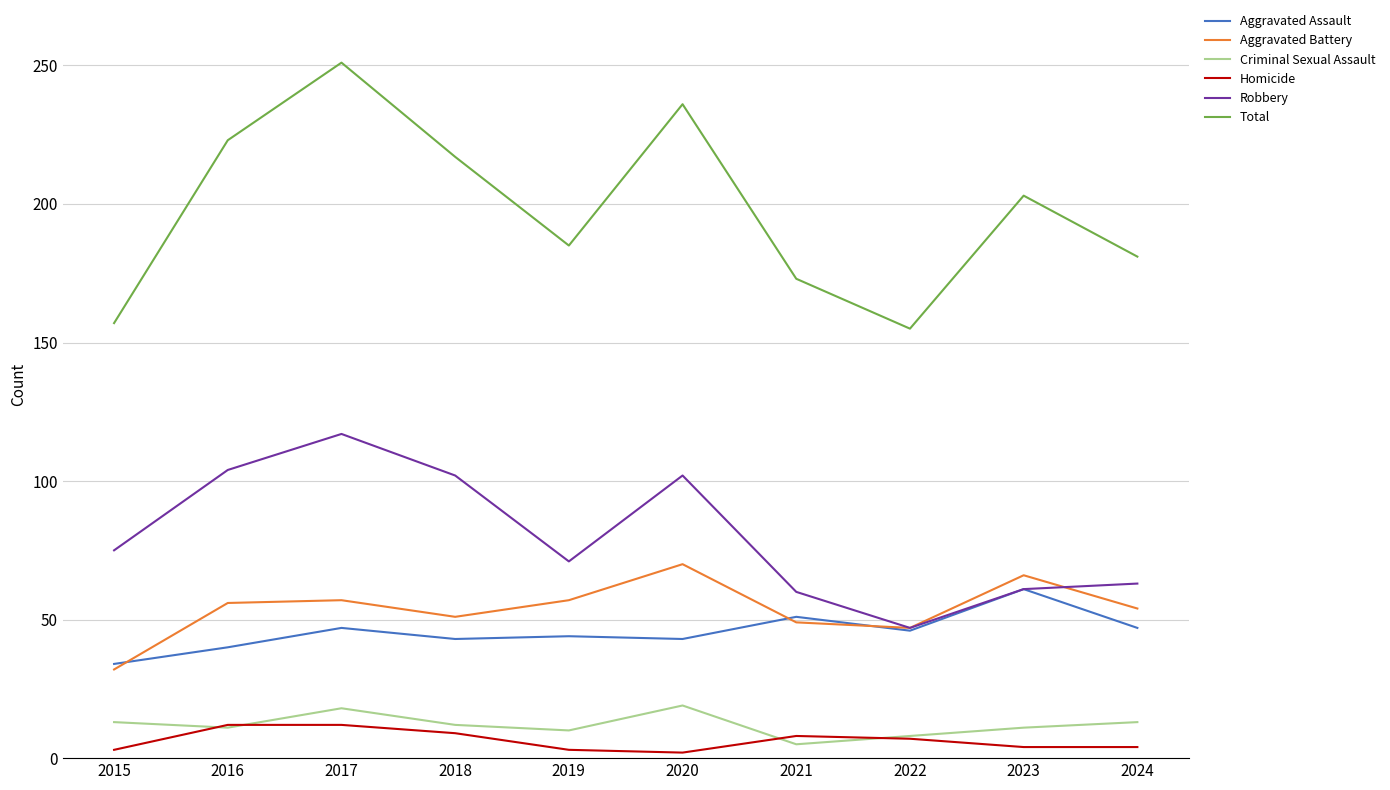

At which category does the chart reach its peak across all series?

2017